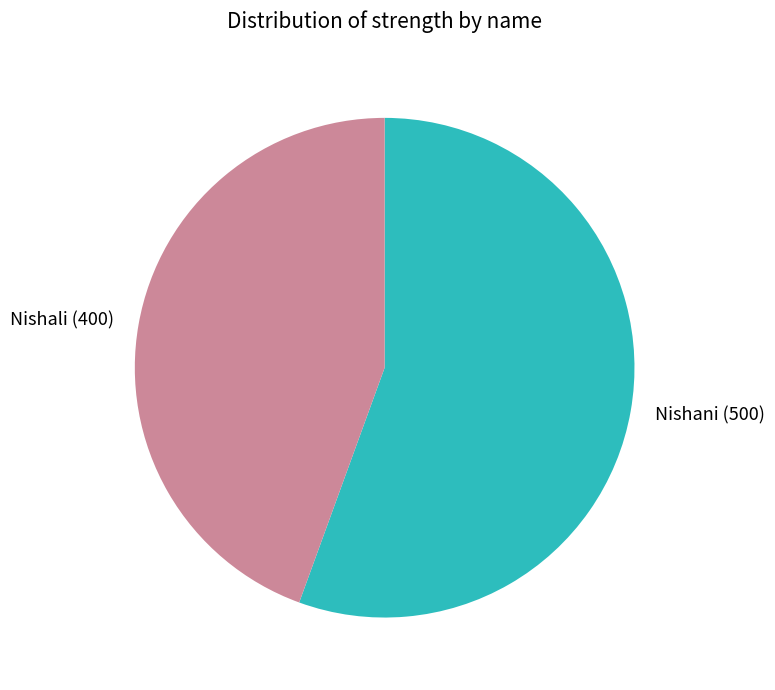

The Nishali slice represents 44% of the pie. True or false?

True